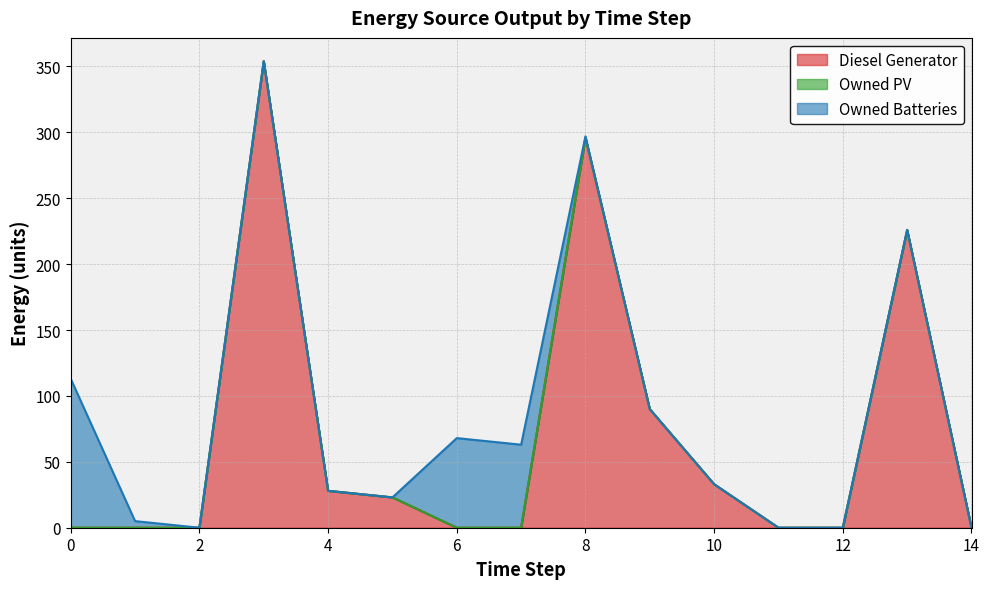

How many lines are shown in the chart?

3